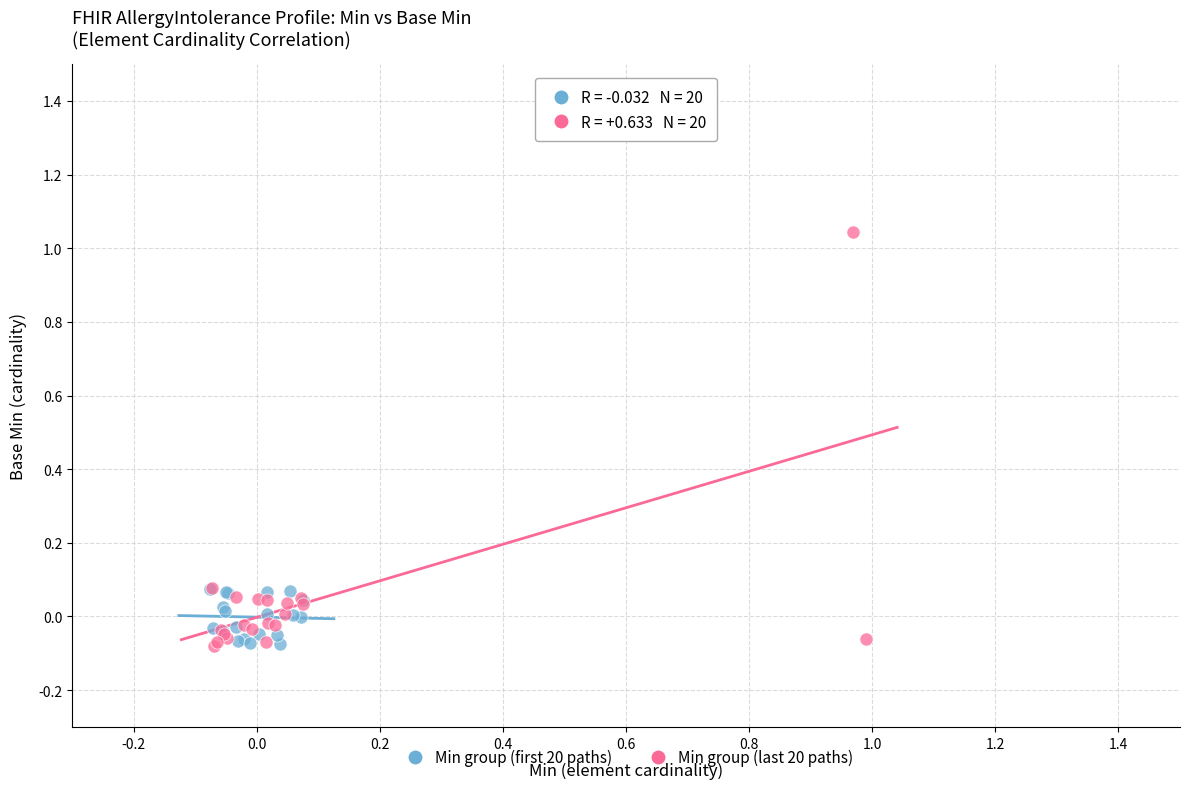

Which series reaches the maximum Y coordinate?

Min group (last 20 paths)